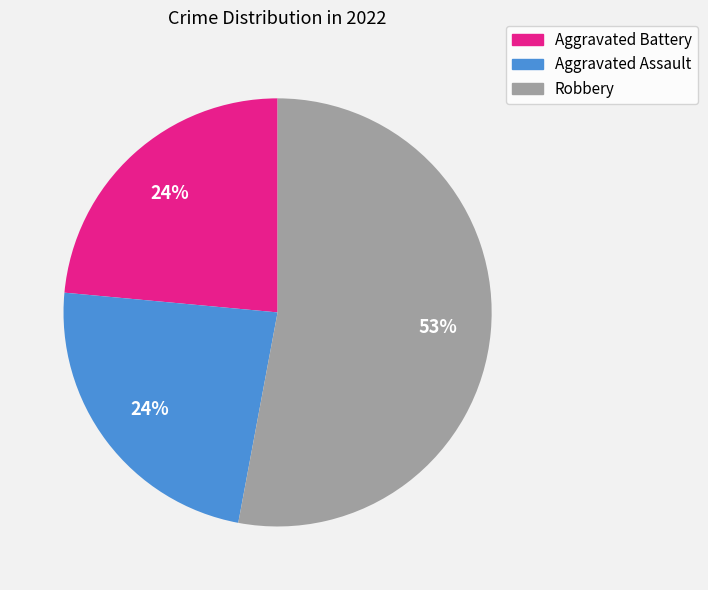

What percentage is the Aggravated Battery slice, to the nearest percent?

24%